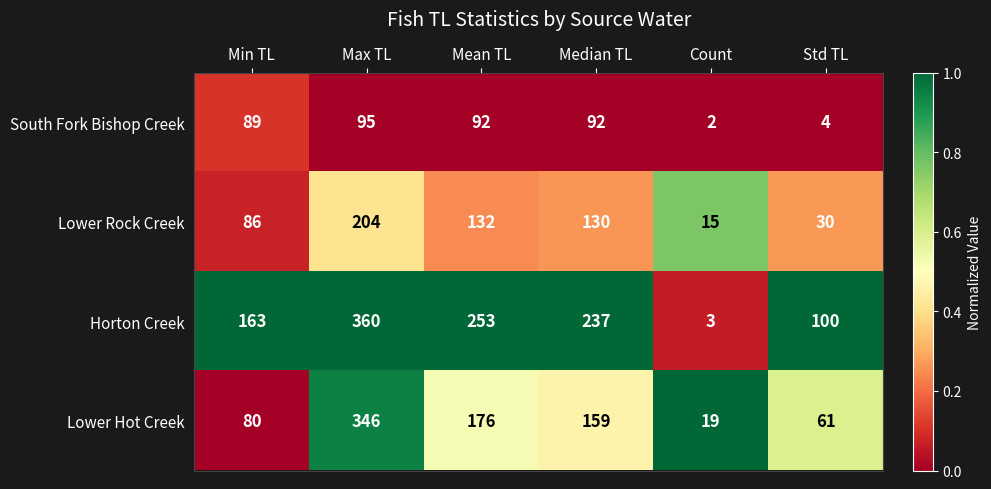

True or false: Lower Rock Creek has a value of 19 at Std TL.

False